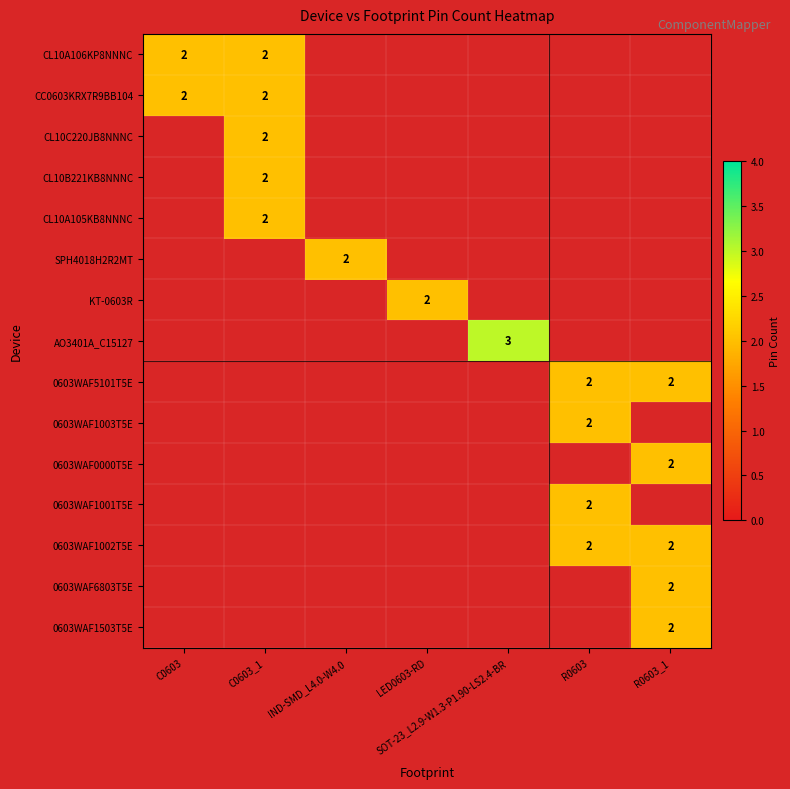

The value of CC0603KRX7R9BB104 at C0603_1 is 2. True or false?

True